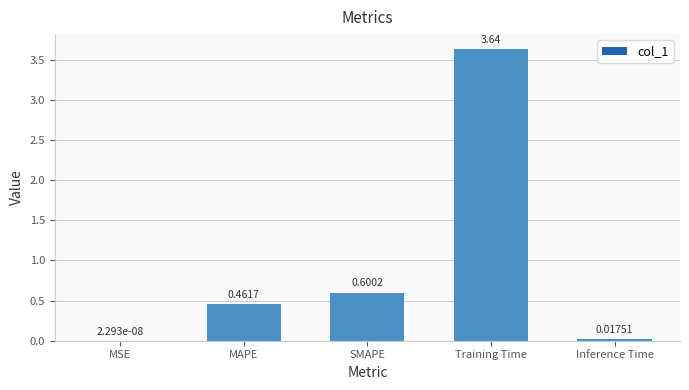

At which label is the value closest to 1?

SMAPE